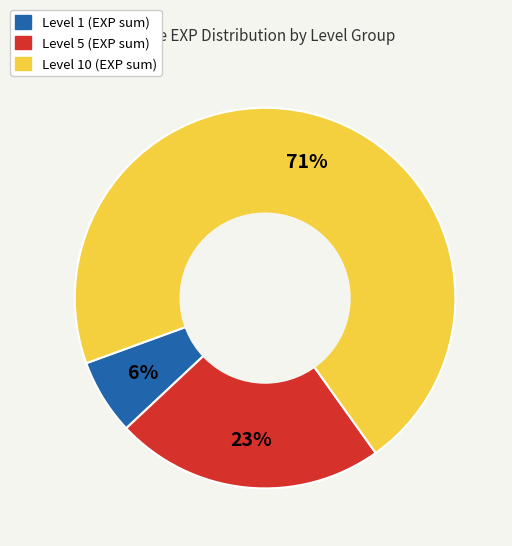

Approximately how many times larger is the value at Level 5 (EXP sum) compared to Level 10 (EXP sum)?

0.3